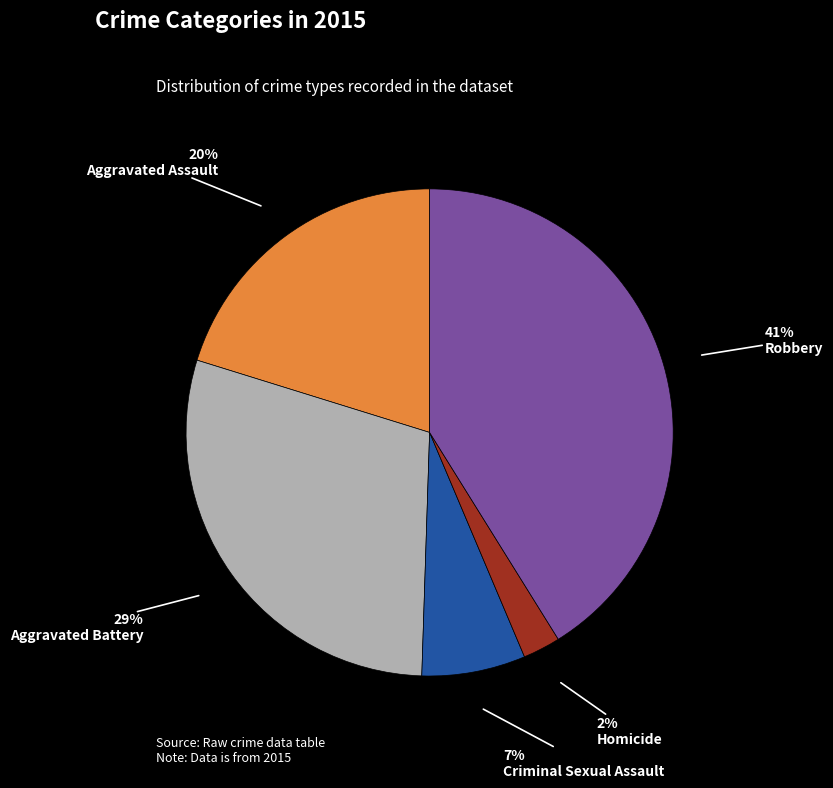

To the nearest percent, what is the average slice percentage?

20%